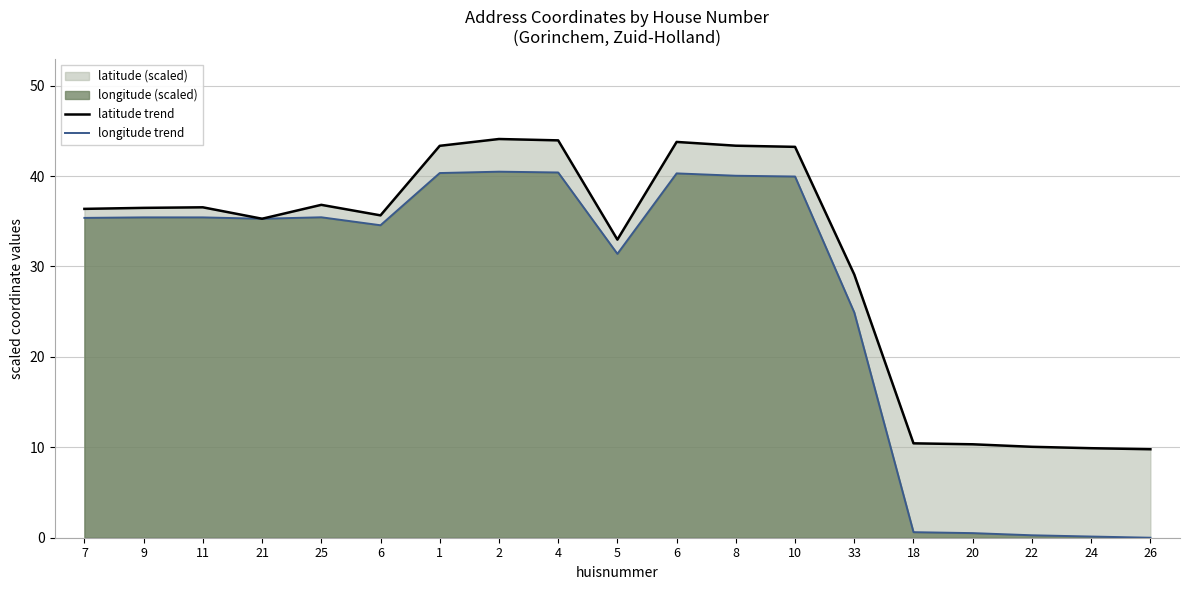

Between 4 and 5, which is larger?

4